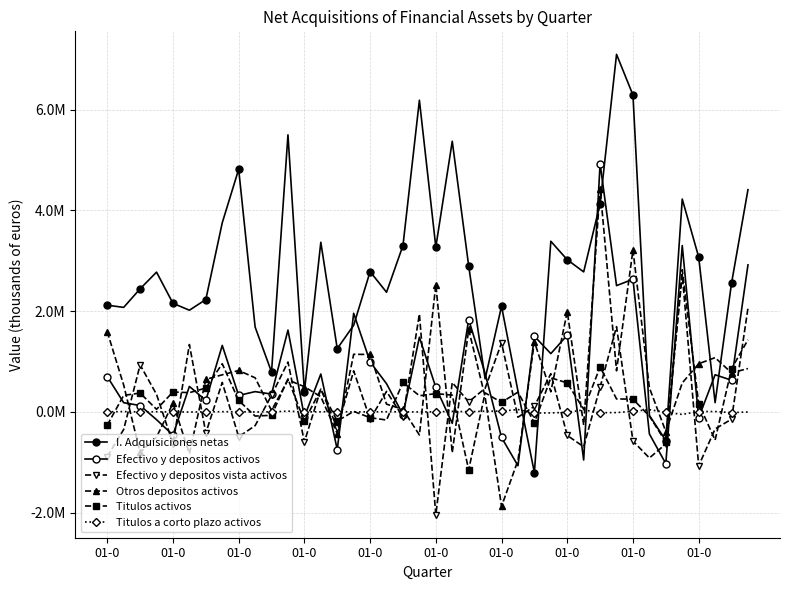

What is the difference between the maximum and minimum values in the Efectivo y depositos vista activos series?

4770356